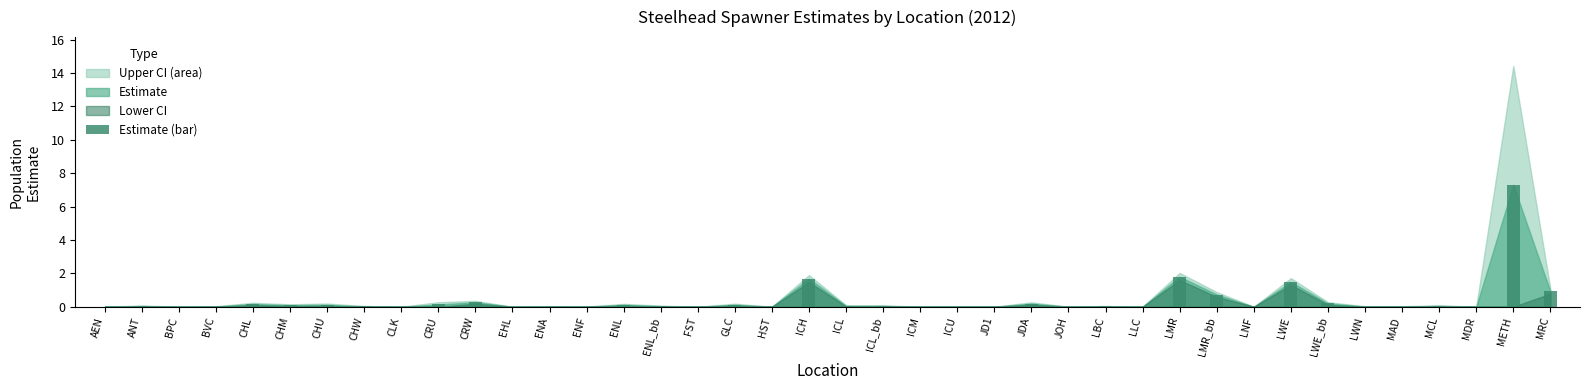

The chart shows a value of 0.0 at ICU. True or false?

True